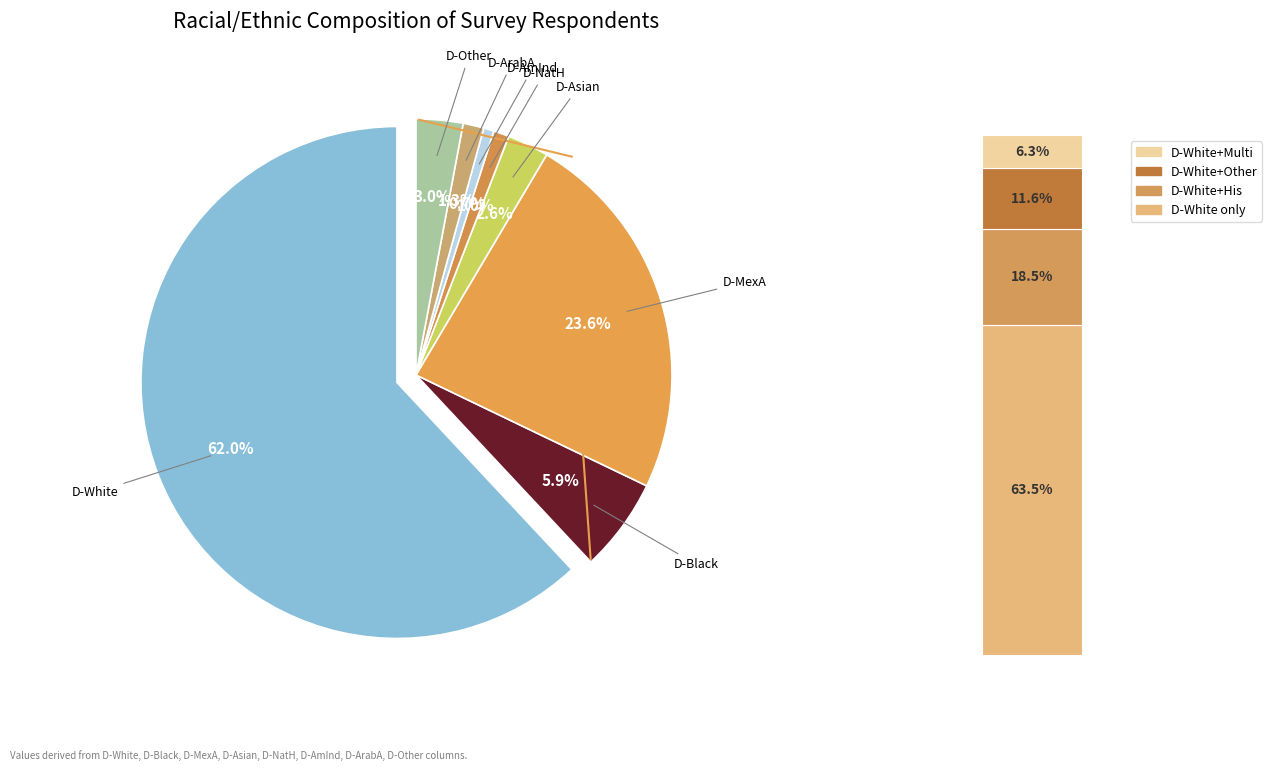

Does D-White account for over 50% of the chart?

Yes